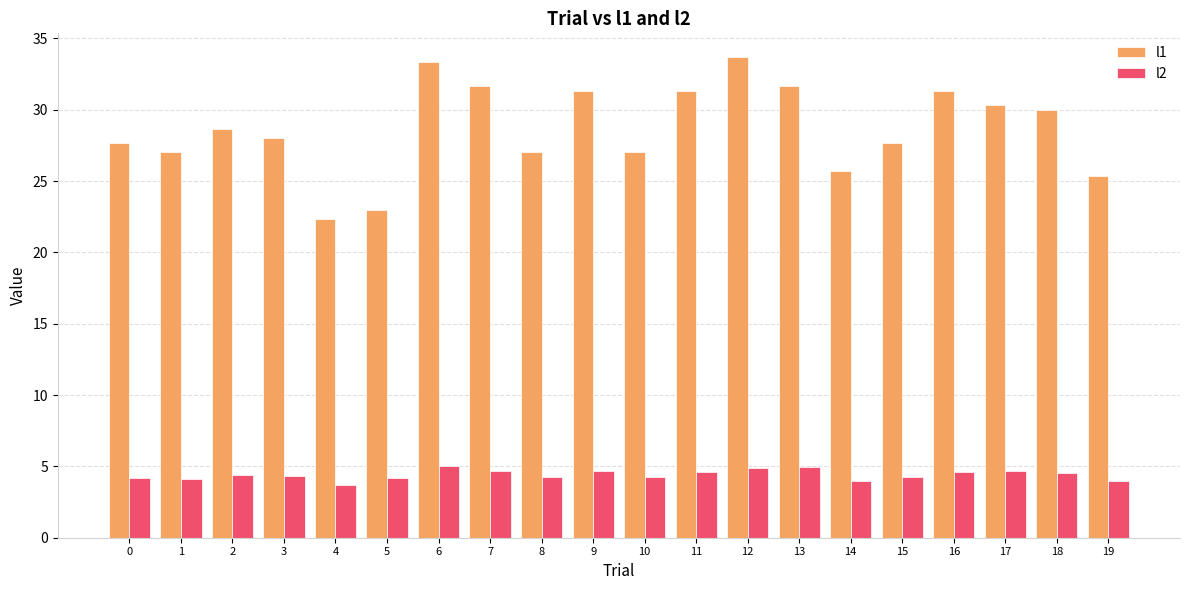

What is the spread (max minus min) of values at 4?

18.7